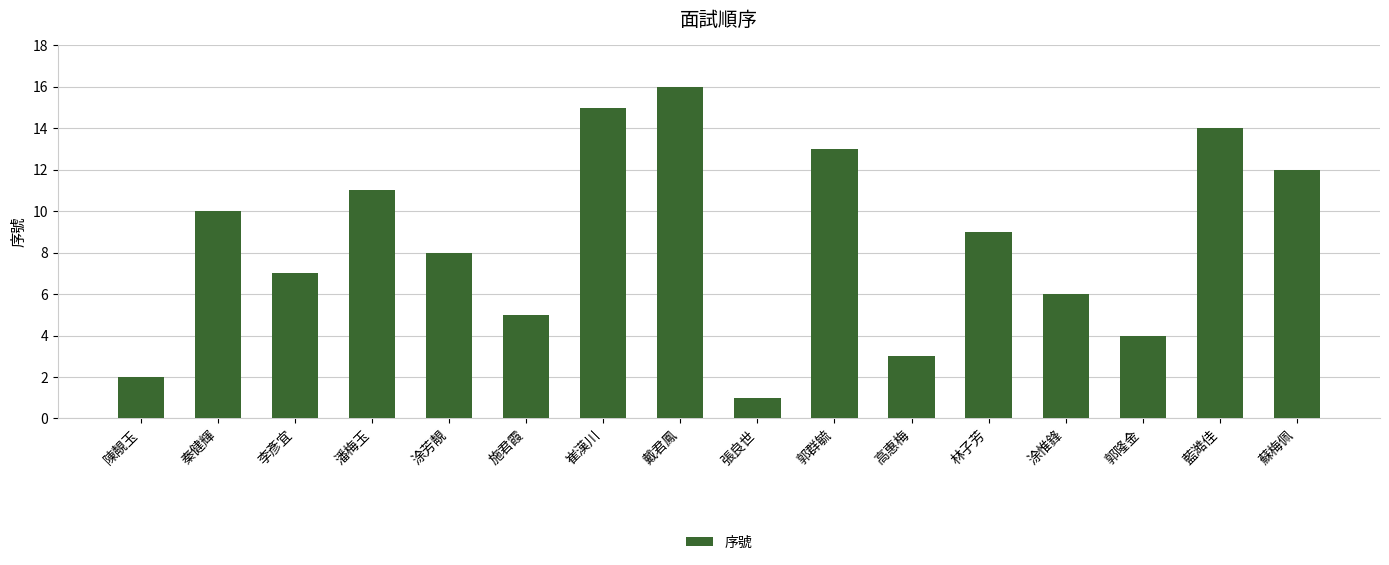

Rank the categories by value from lowest to highest.

張良世, 陳靚玉, 高惠梅, 郭隆金, 施君霞, 涂惟鋒, 李彥宜, 涂芳靚, 林子芳, 秦健輝, 潘梅玉, 蘇梅佩, 郭群毓, 藍澔佳, 崔漢川, 戴君鳳